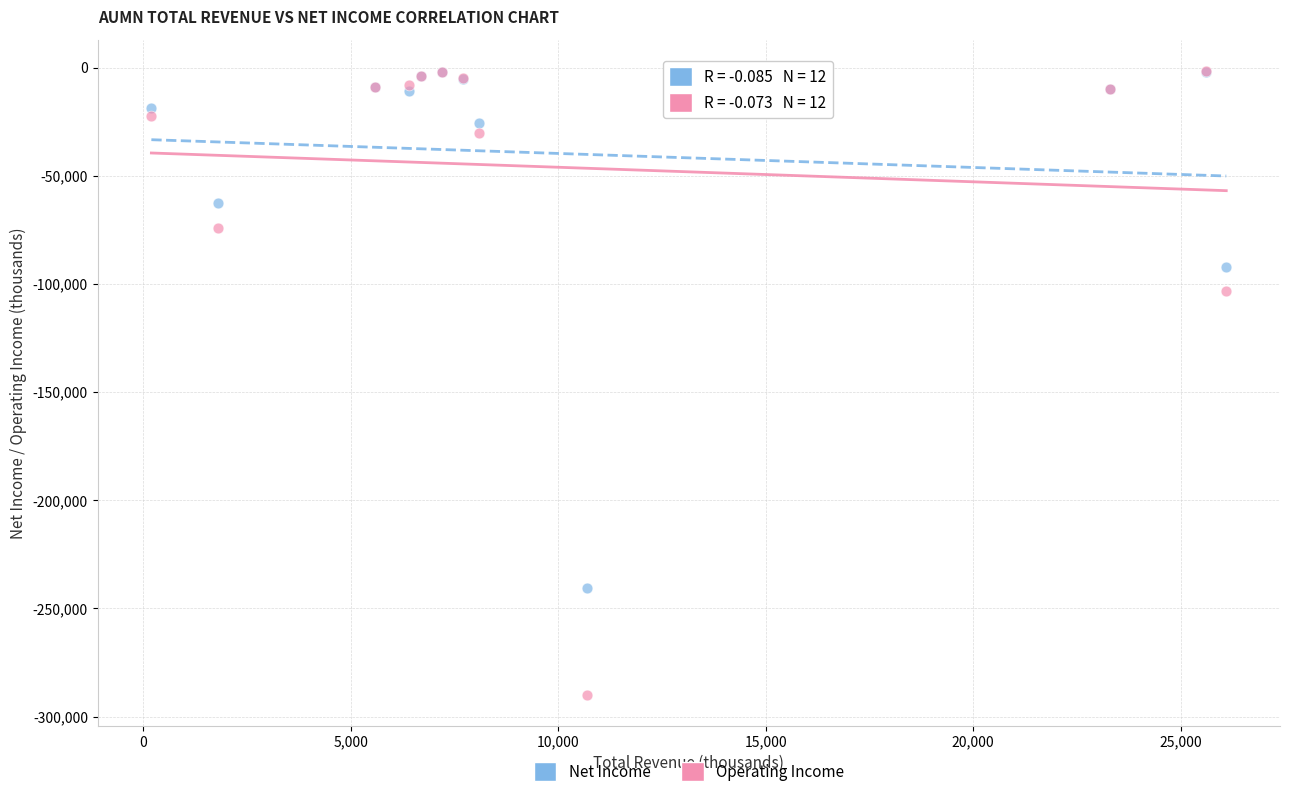

In the Operating Income series, what Y value is closest to -145700?

-103200